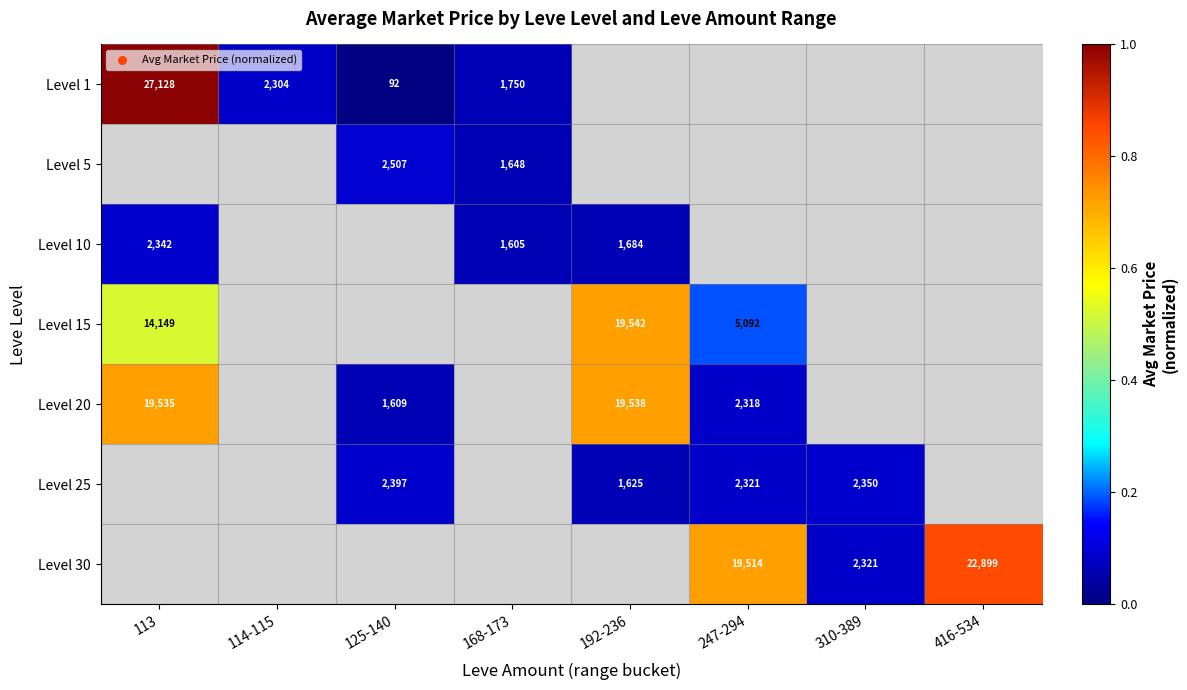

Count the number of categories in the chart.

8